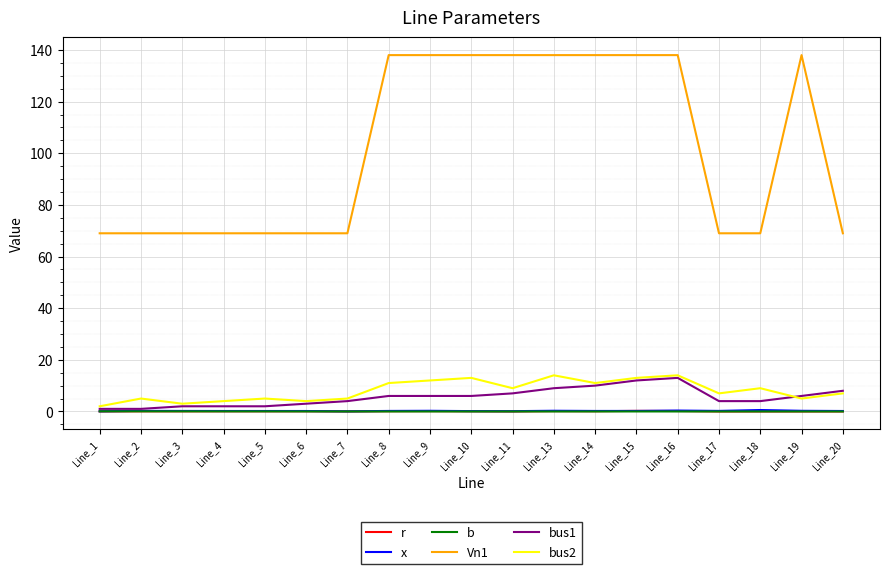

In bus2, how many points are higher than both neighbors (excluding endpoints)?

6